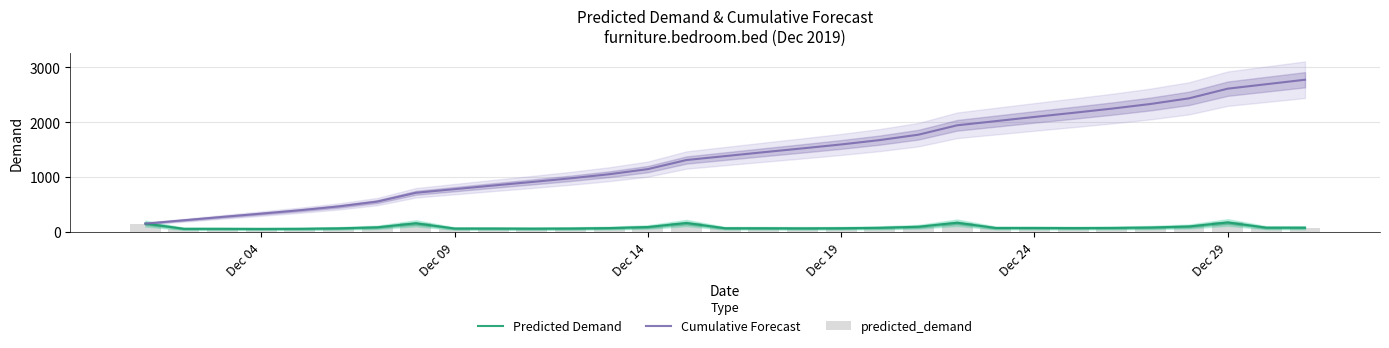

What is the sum of all Cumulative Forecast values?

42883.8